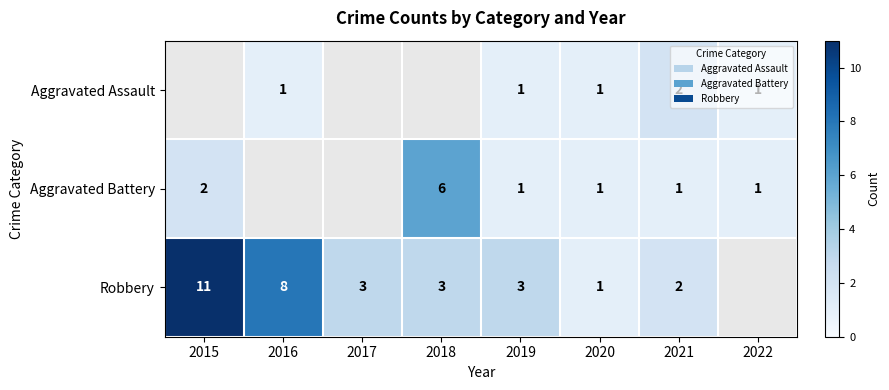

Is it true that Aggravated Assault equals 0 at 2016?

False